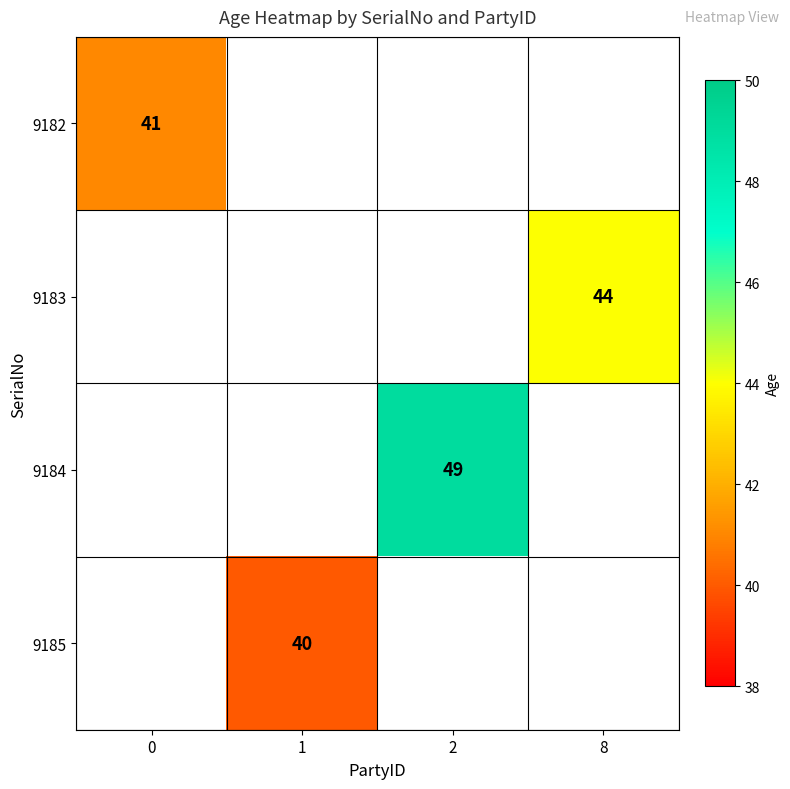

Is it true that 9184 equals 34 at 2?

False